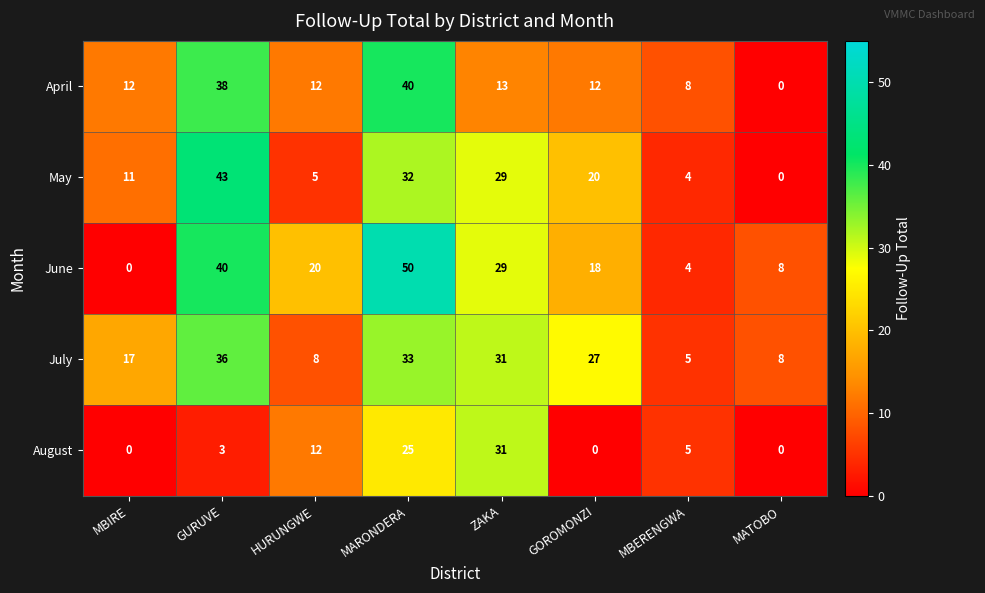

What is the difference between the second highest and second lowest values in the August series?

25